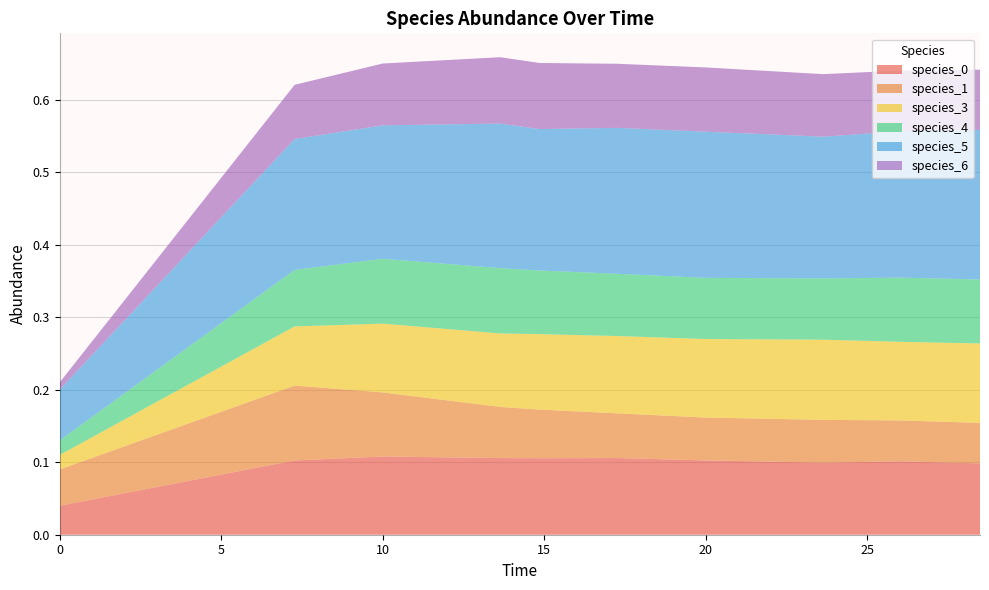

Reading left to right, transcribe all the data shown in this chart.

species_0: 0.0=0.0	7.272727272727273=0.1	10.0=0.1	13.636363636363637=0.1	14.84848484848485=0.1	17.272727272727273=0.1	20.0=0.1	23.63636363636364=0.1	26.060606060606062=0.1	28.484848484848484=0.1
species_1: 0.0=0.1	7.272727272727273=0.1	10.0=0.1	13.636363636363637=0.1	14.84848484848485=0.1	17.272727272727273=0.1	20.0=0.1	23.63636363636364=0.1	26.060606060606062=0.1	28.484848484848484=0.1
species_3: 0.0=0.0	7.272727272727273=0.1	10.0=0.1	13.636363636363637=0.1	14.84848484848485=0.1	17.272727272727273=0.1	20.0=0.1	23.63636363636364=0.1	26.060606060606062=0.1	28.484848484848484=0.1
species_4: 0.0=0.0	7.272727272727273=0.1	10.0=0.1	13.636363636363637=0.1	14.84848484848485=0.1	17.272727272727273=0.1	20.0=0.1	23.63636363636364=0.1	26.060606060606062=0.1	28.484848484848484=0.1
species_5: 0.0=0.1	7.272727272727273=0.2	10.0=0.2	13.636363636363637=0.2	14.84848484848485=0.2	17.272727272727273=0.2	20.0=0.2	23.63636363636364=0.2	26.060606060606062=0.2	28.484848484848484=0.2
species_6: 0.0=0.0	7.272727272727273=0.1	10.0=0.1	13.636363636363637=0.1	14.84848484848485=0.1	17.272727272727273=0.1	20.0=0.1	23.63636363636364=0.1	26.060606060606062=0.1	28.484848484848484=0.1